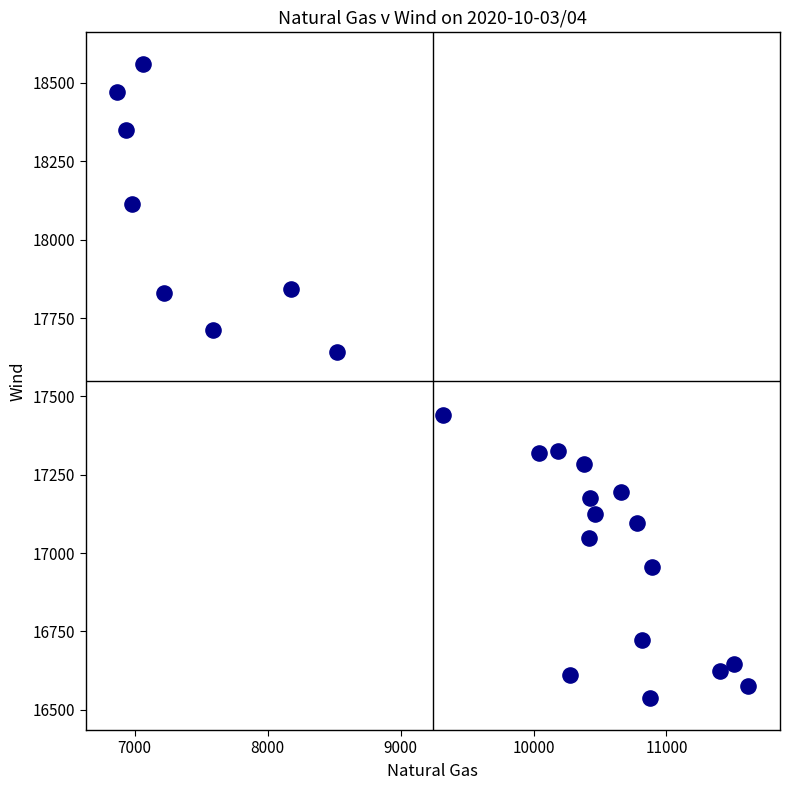

What is the range of X values (max minus min)?

4747.4